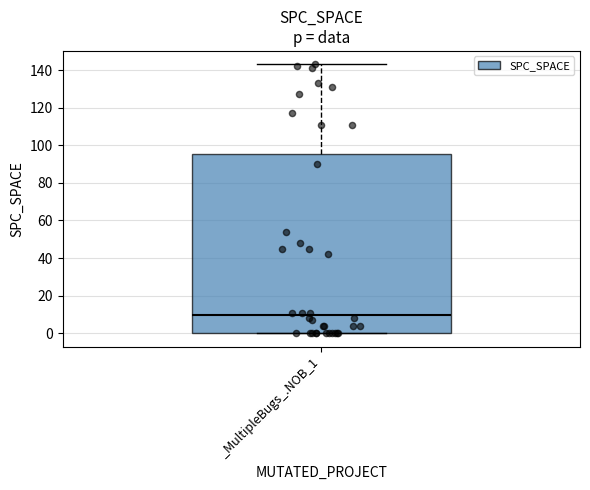

Transcribe this box plot: give where the median line is, the range the box spans, and where the two whiskers end, as read against the y-axis. The values are not printed on the chart, so give them approximately, as read against the axis.

median 10, box 0 to 96, whiskers 0 to 144